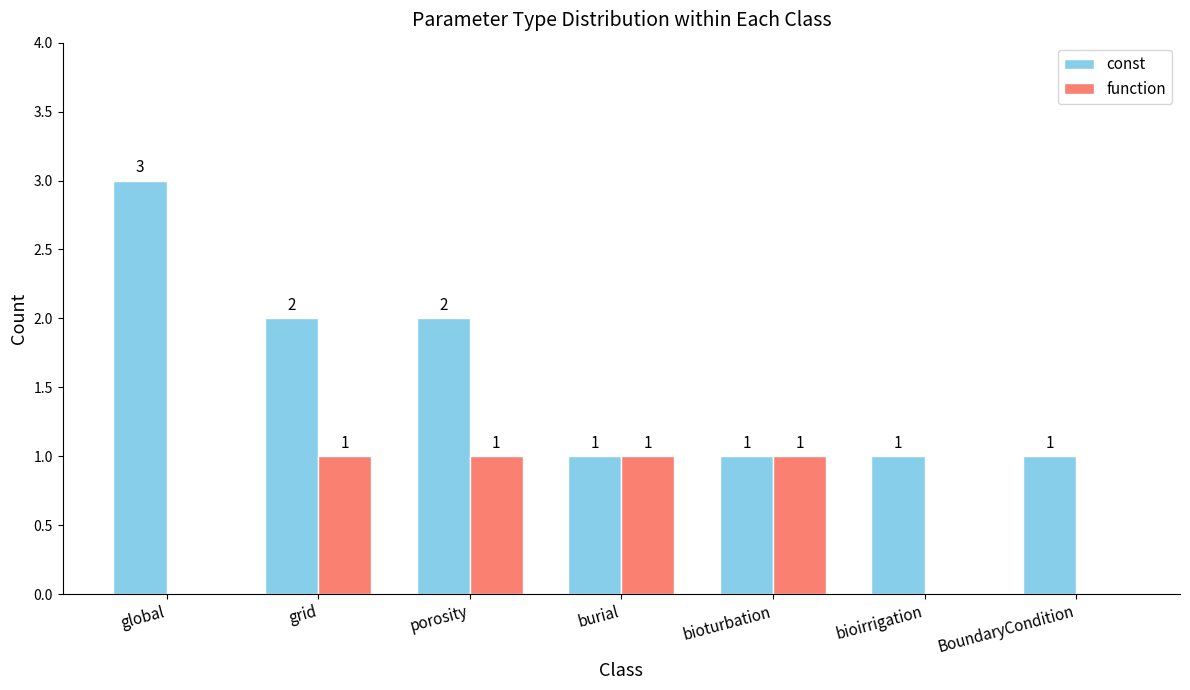

Which series has the largest total across all categories?

const